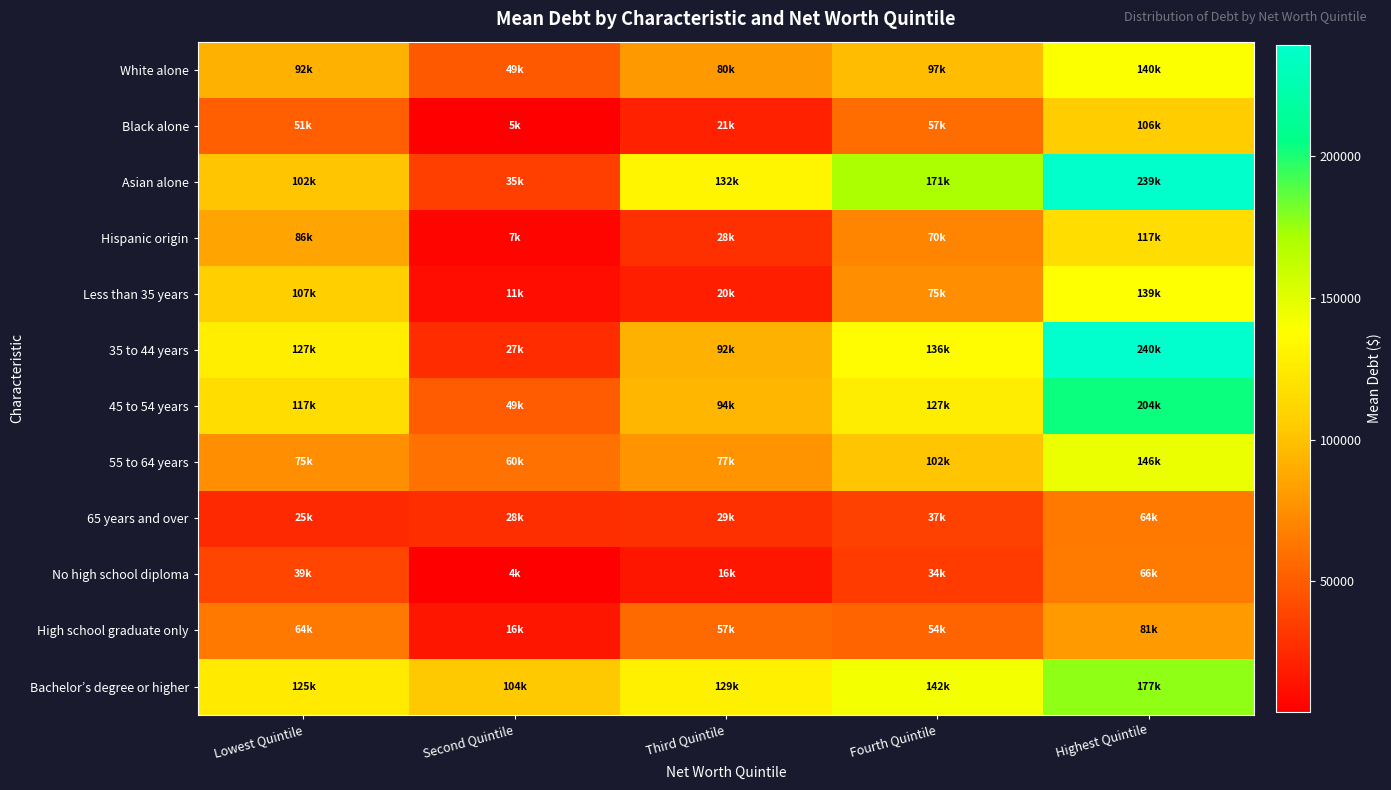

Count the number of data series in this chart.

12